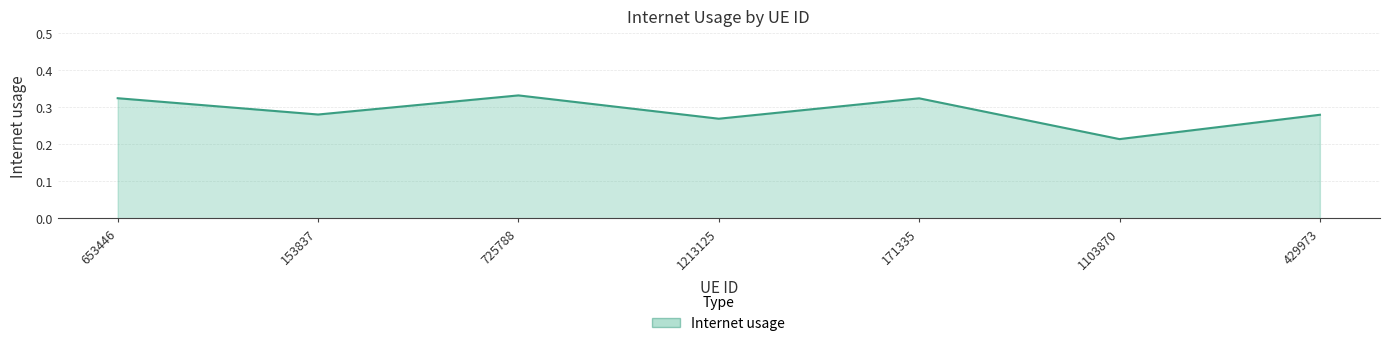

What is the difference between the maximum and minimum values?

0.1